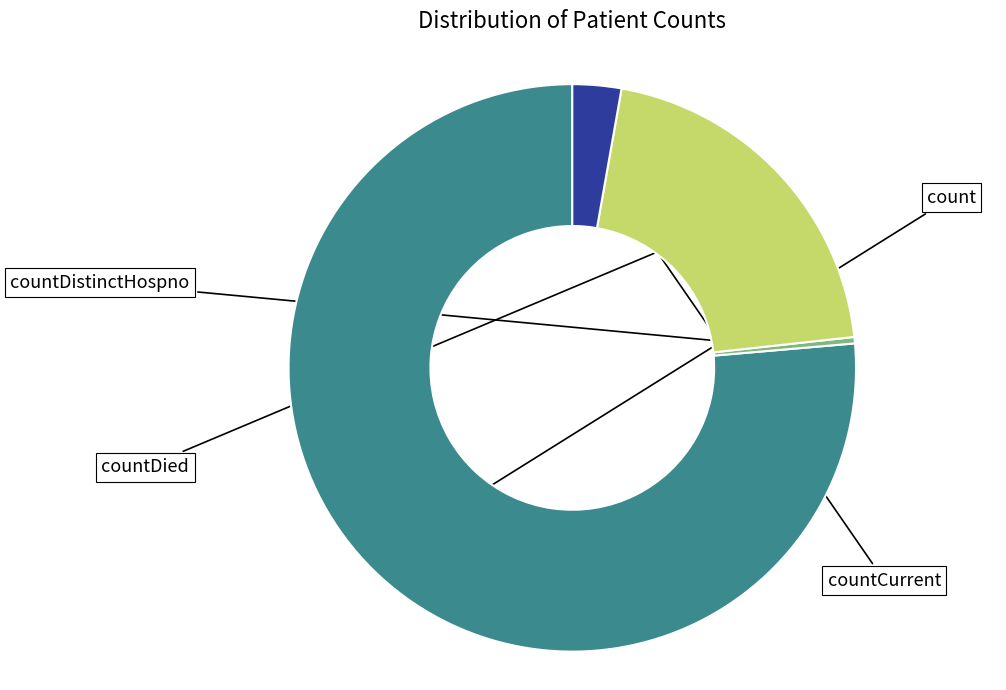

Does any single category account for the majority?

Yes